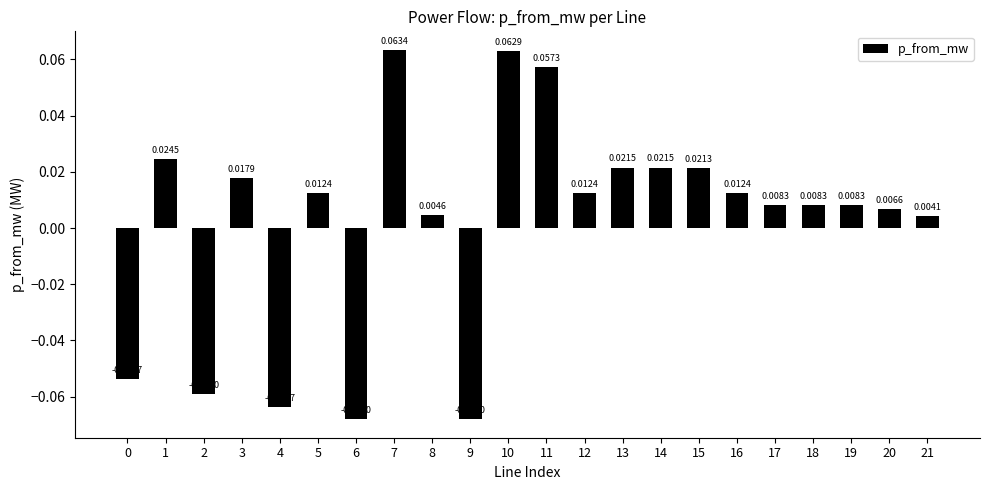

Which has a higher value, 3 or 5?

3